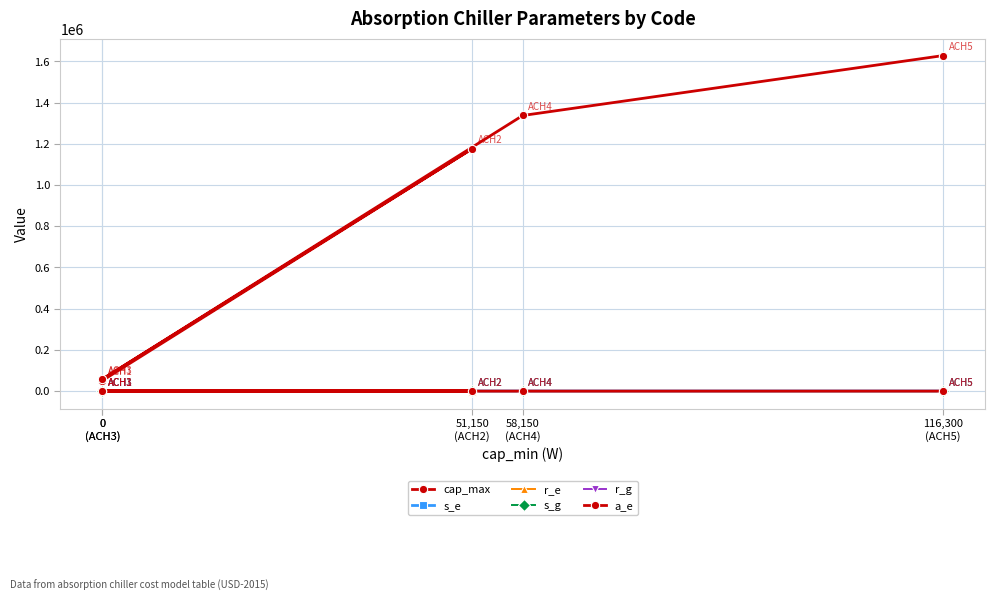

Between which two adjacent categories do s_g and r_e first intersect?

0
(ACH3) and 51,150
(ACH2)